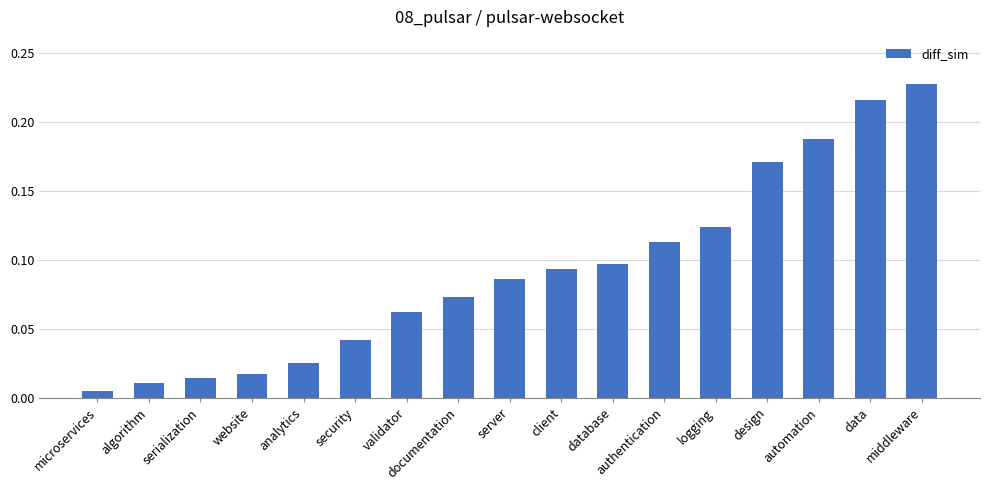

Where is the data nearest to the value 0?

microservices